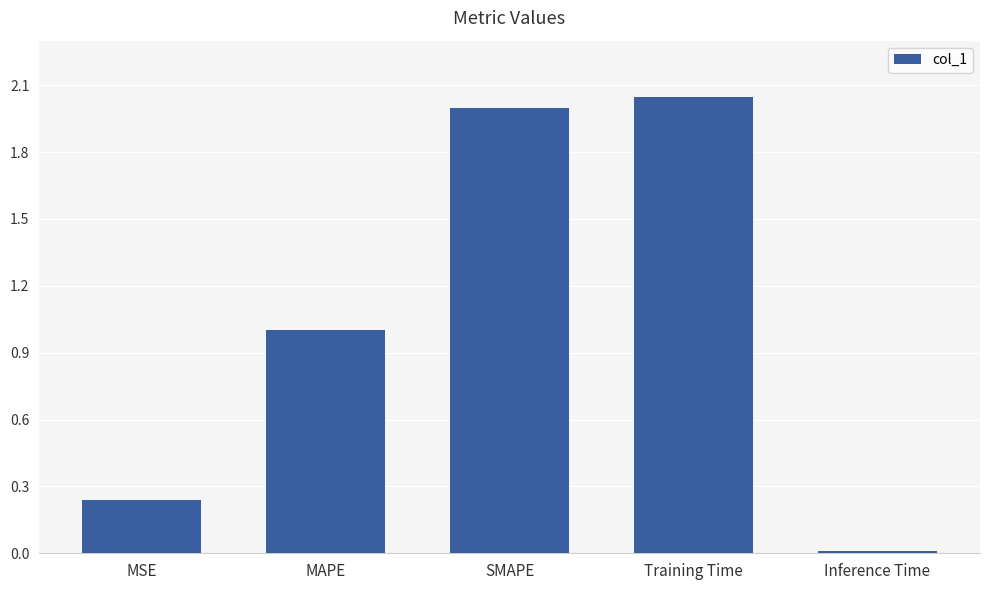

How many data points are above 1?

3